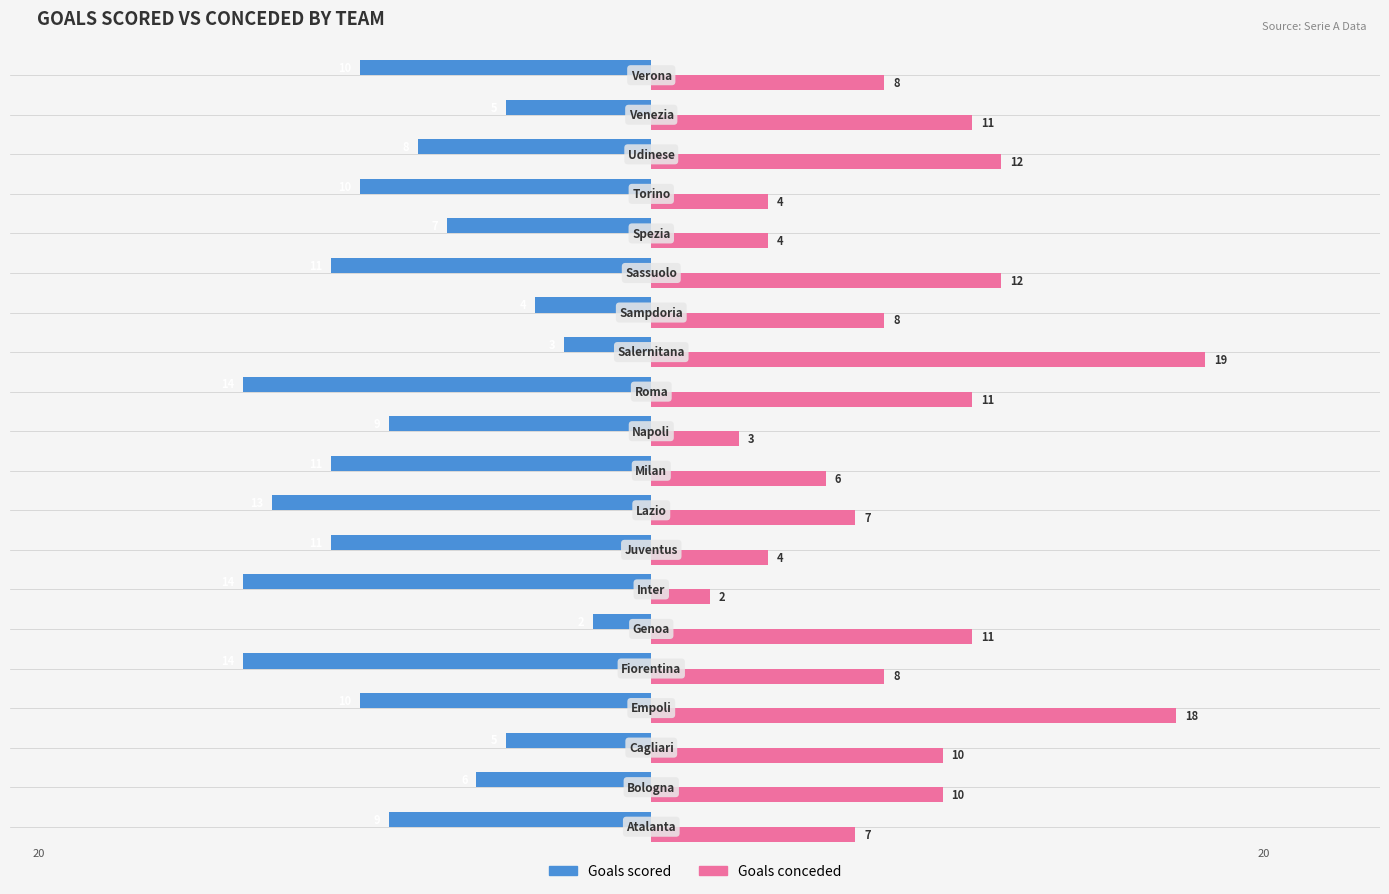

What is the average value of the Goals conceded series?

9